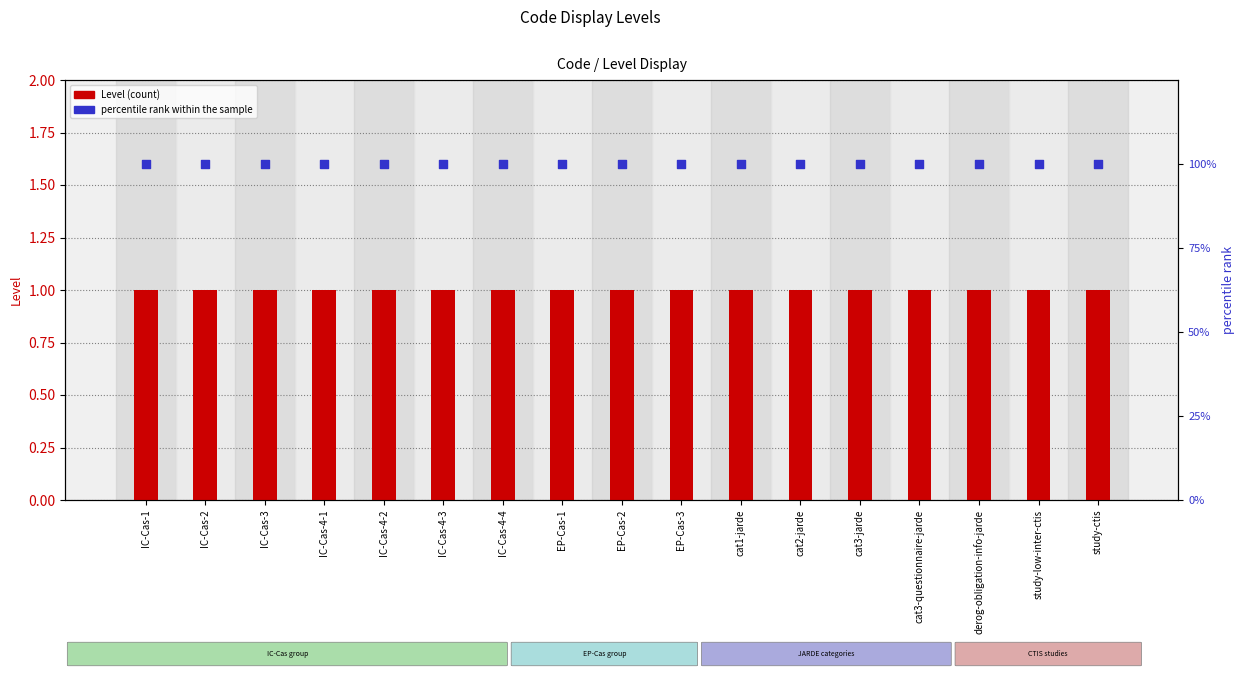

Which series reaches the maximum Y coordinate?

percentile rank within the sample